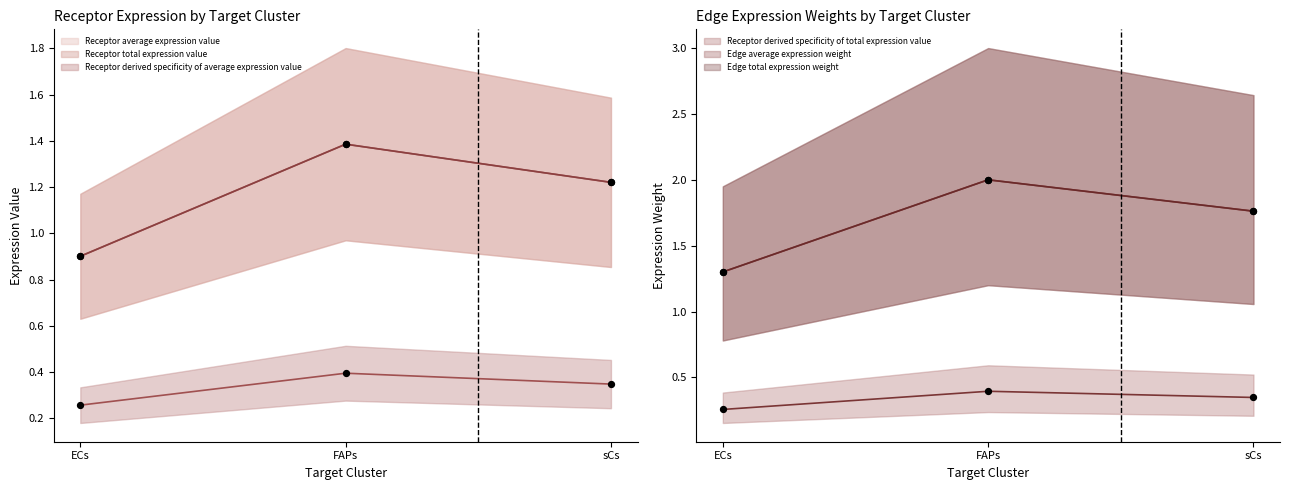

Which series contains the highest Y value?

Receptor average expression value